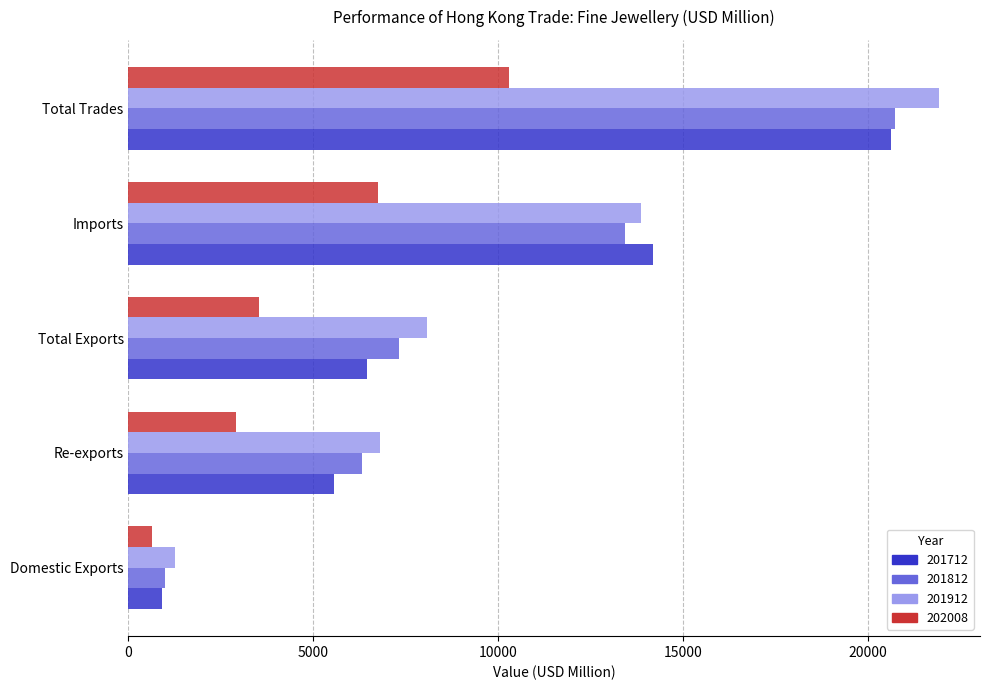

What is the spread (max minus min) of values at Imports?

7423.9